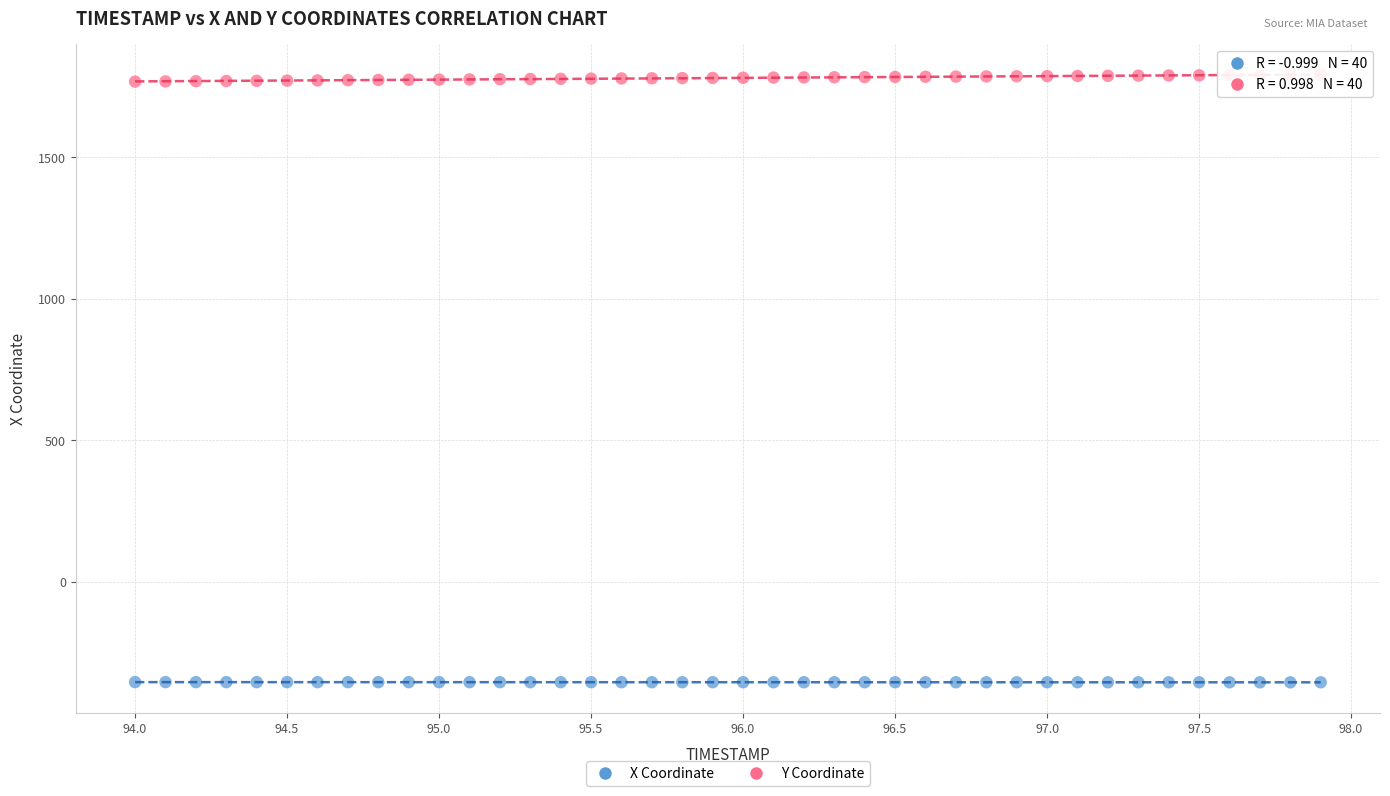

What is the X range (max minus min) for the scatter plot?

3.9